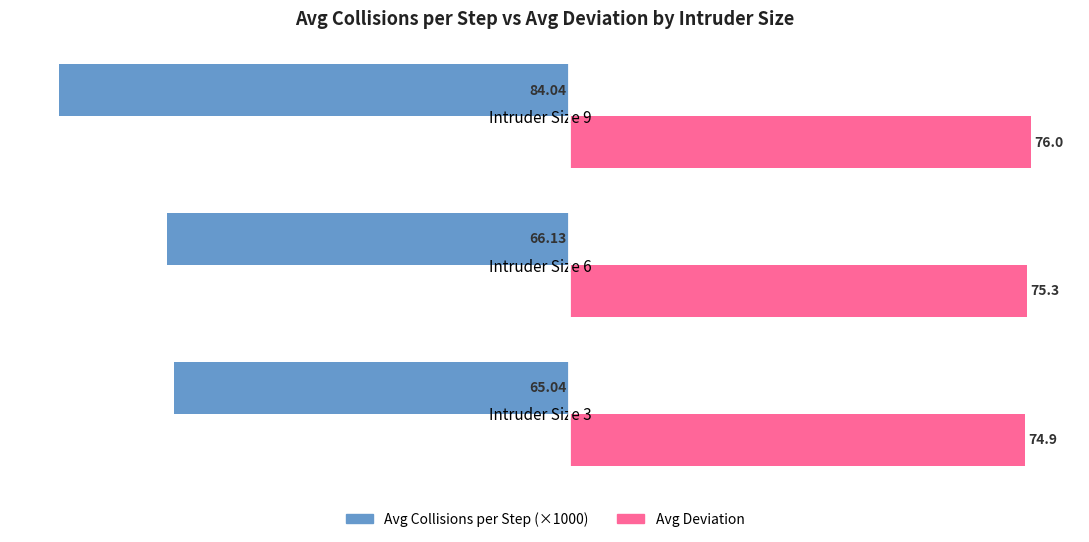

List the labels in order of Avg Collisions per Step (×1000) value, largest first.

Intruder Size 3, Intruder Size 6, Intruder Size 9